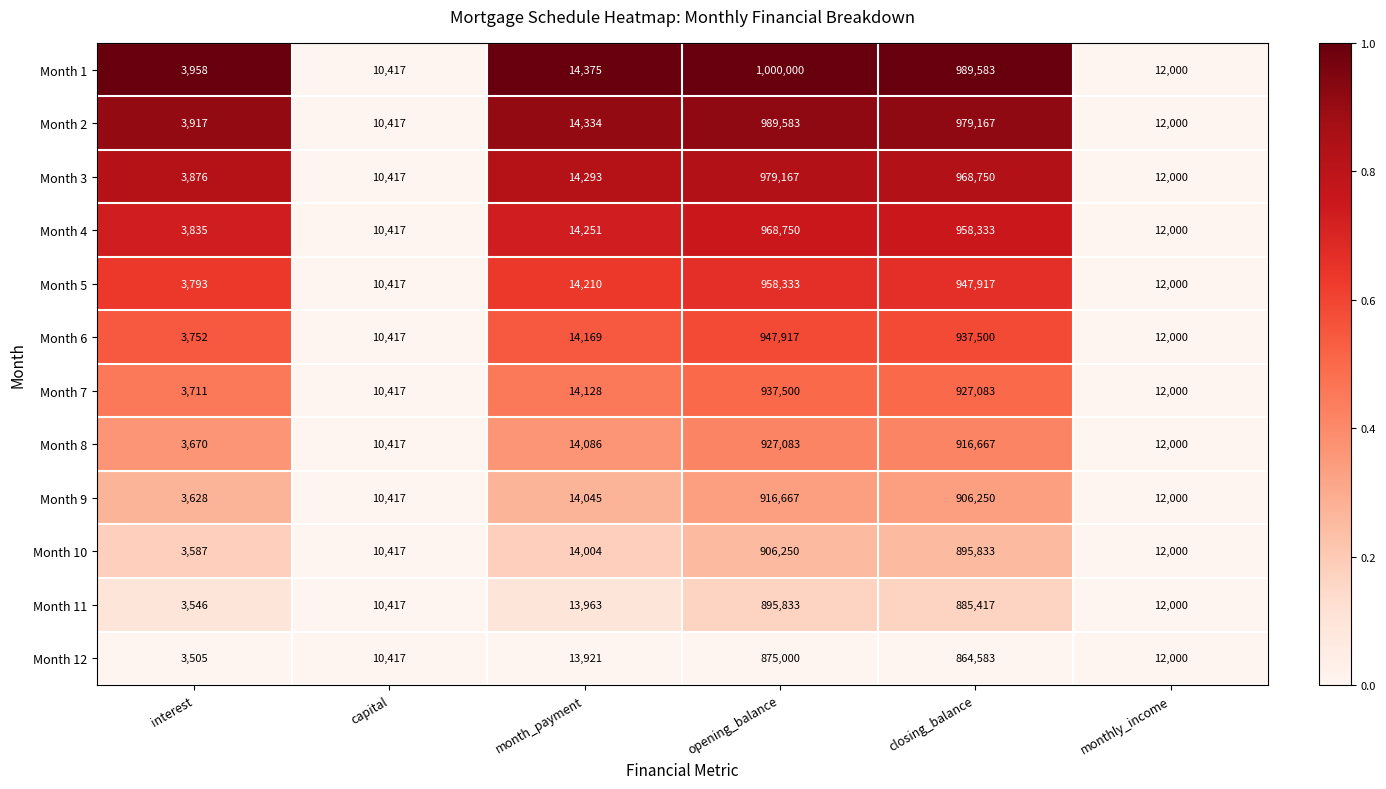

At which category is the sum across all series the highest?

opening_balance